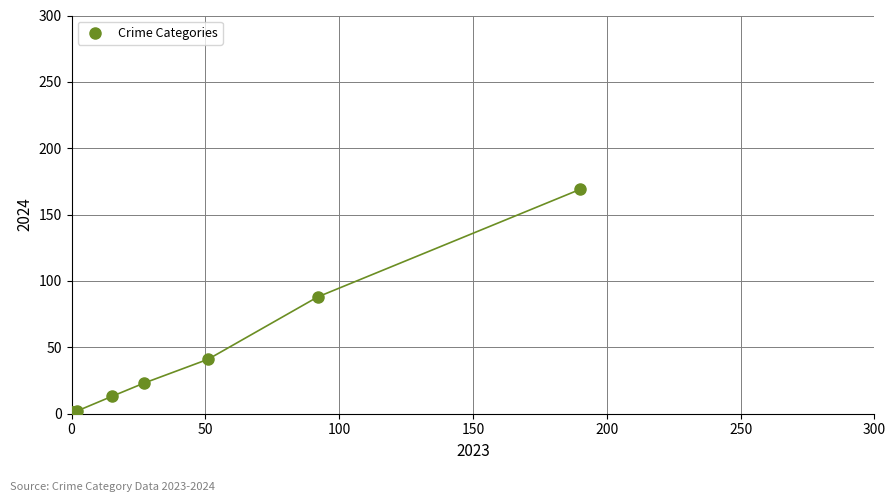

What Y value in the scatter plot is closest to 85?

88